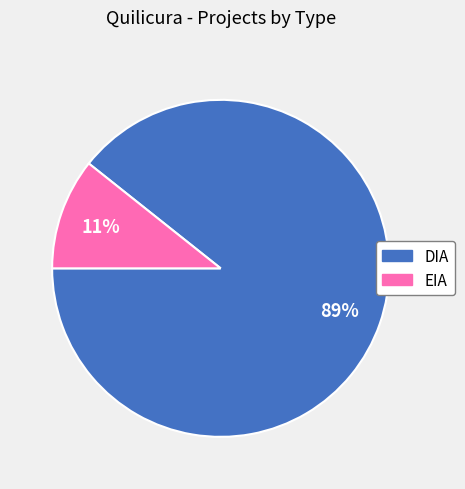

To the nearest percent, what portion does DIA represent?

89%